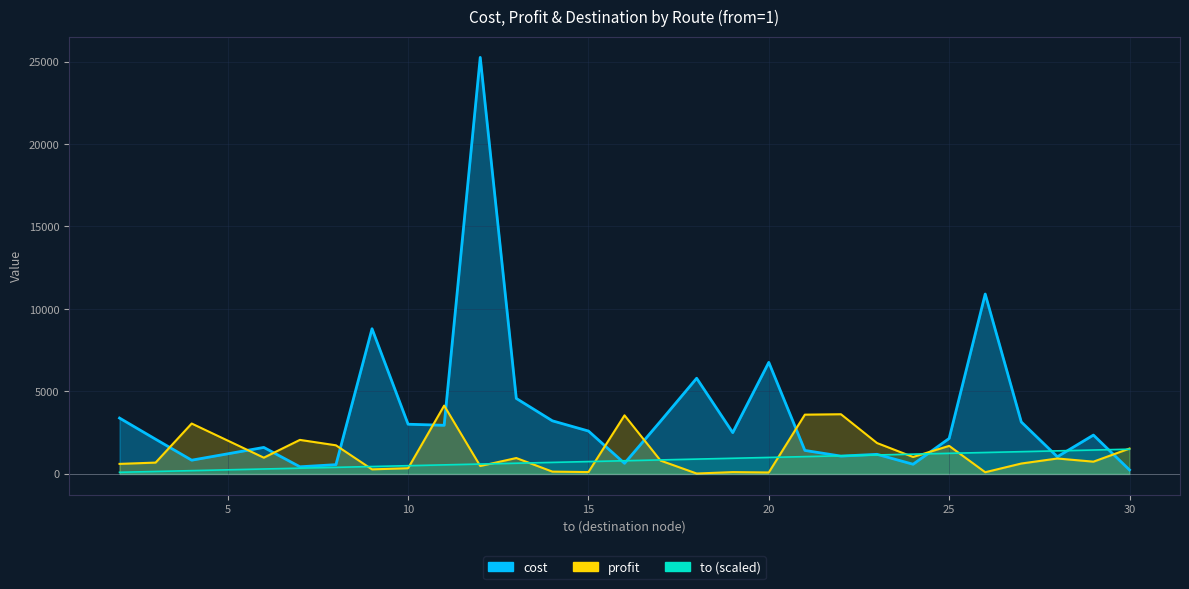

Is the value of cost at 23 greater than the value of to at 20?

Yes